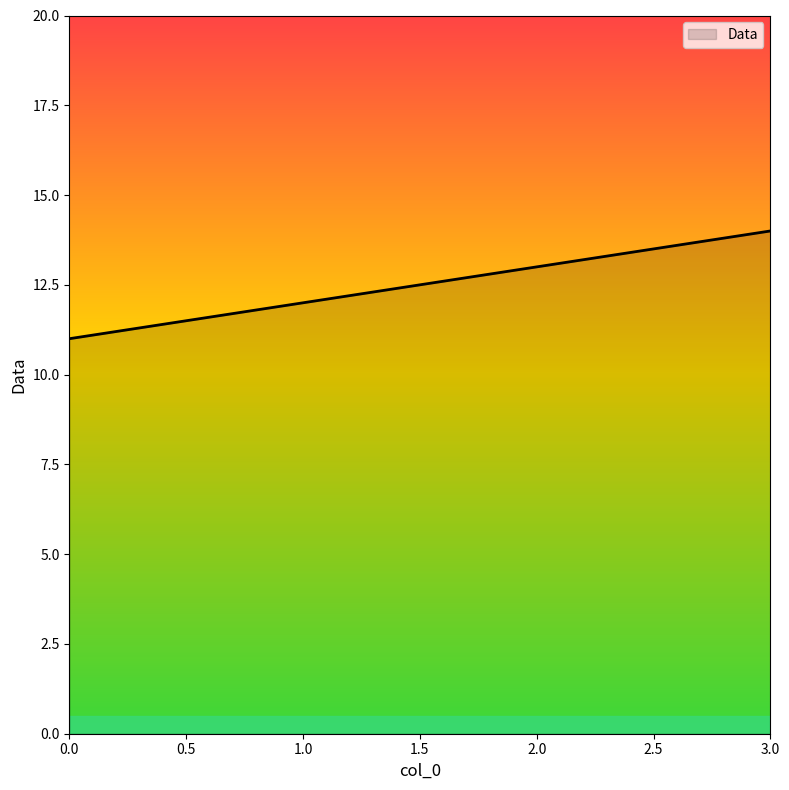

Reading left to right, list all the values displayed in this chart.

11	12	13	14